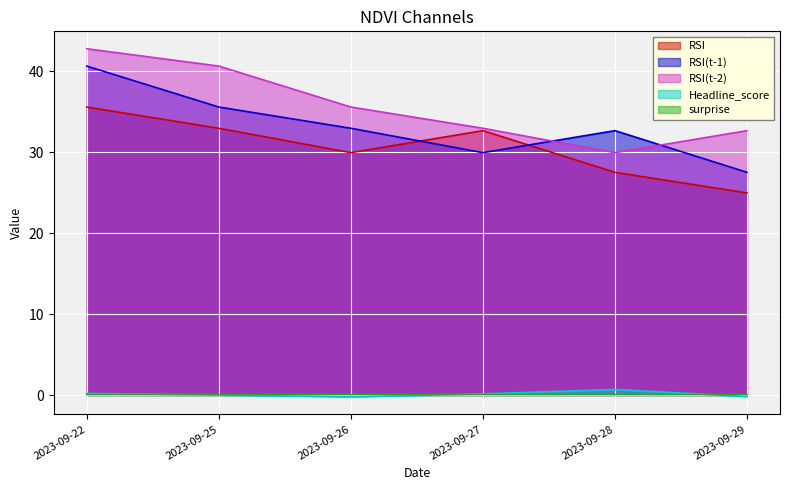

Which has a higher value, 2023-09-28 or 2023-09-27?

2023-09-27